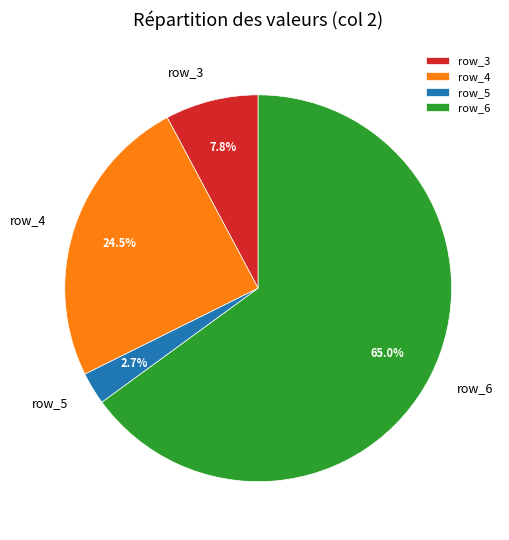

To the nearest percent, what is the difference between the row_4 and row_5 slice percentages?

22%